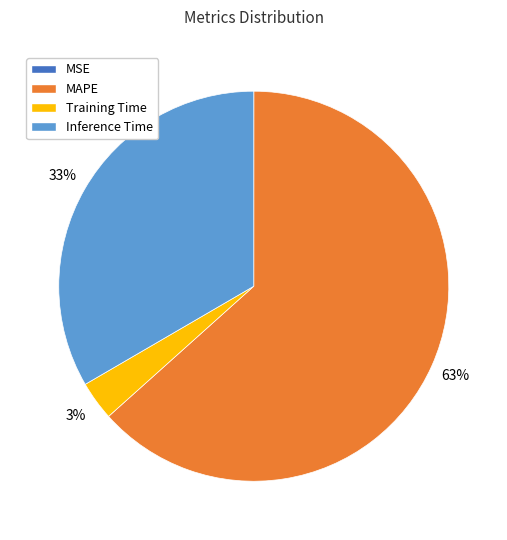

To the nearest percent, what is the average slice percentage?

25%